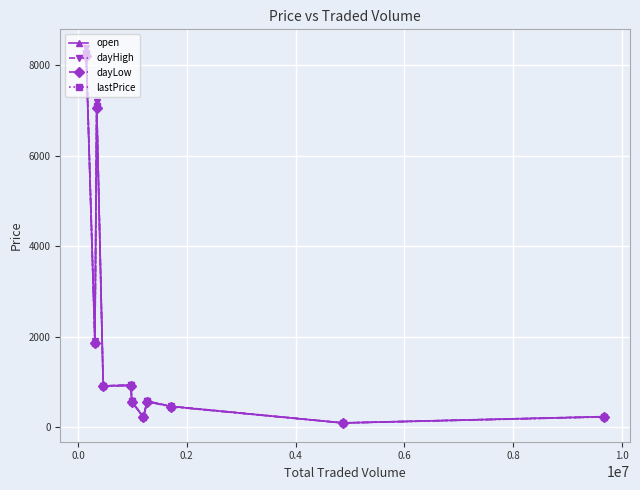

Is this an area chart (filled region under the line)?

No